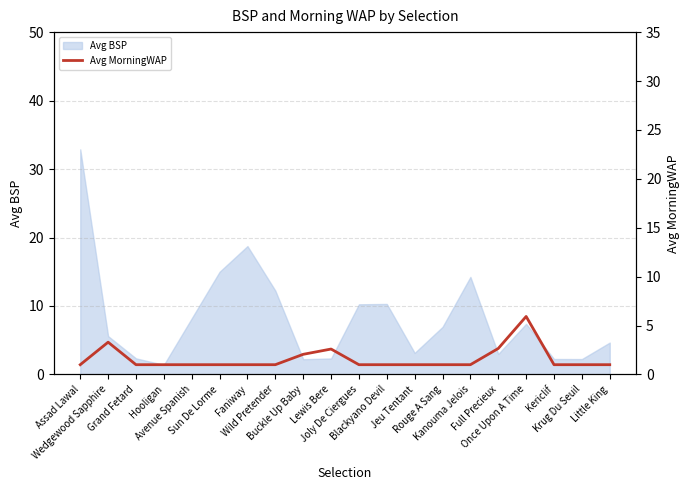

Reading left to right, list all the values displayed in this chart.

Assad Lawal=1.0	Wedgewood Sapphire=3.3	Grand Fetard=1.0	Hooligan=1.0	Avenue Spanish=1.0	Sun De Lorme=1.0	Faniway=1.0	Wild Pretender=1.0	Buckle Up Baby=2.1	Lewis Bere=2.6	Joly De Ciergues=1.0	Blackyano Devil=1.0	Jeu Tentant=1.0	Rouge A Sang=1.0	Kanouma Jelois=1.0	Full Precieux=2.7	Once Upon A Time=5.9	Kericlif=1.0	Krug Du Seuil=1.0	Little King=1.0